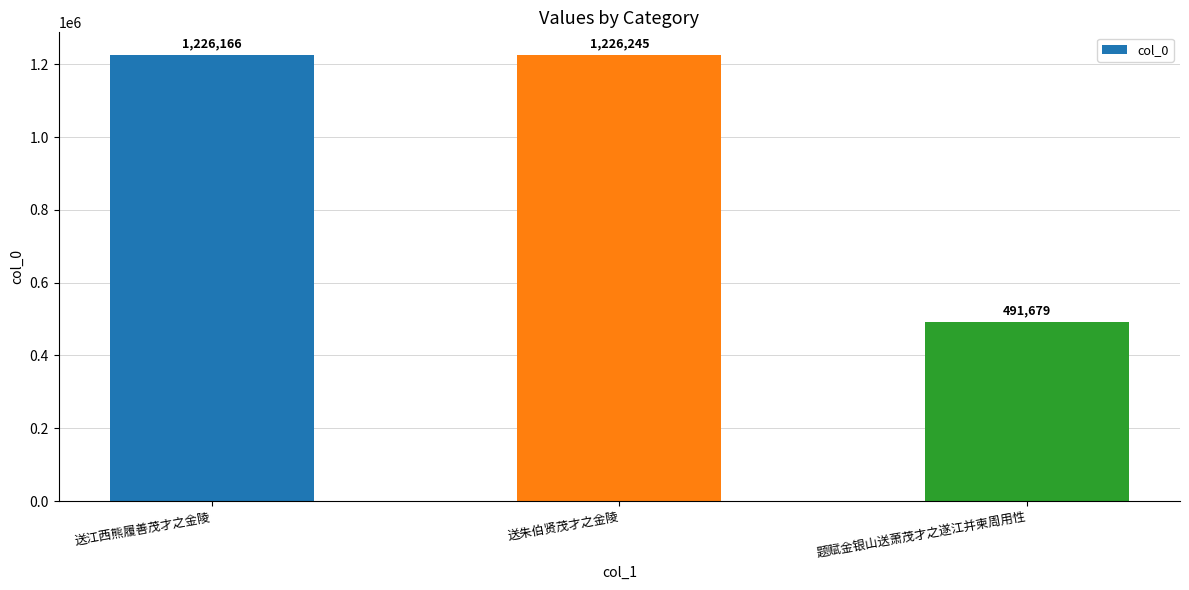

How many categories are shown in the chart?

3